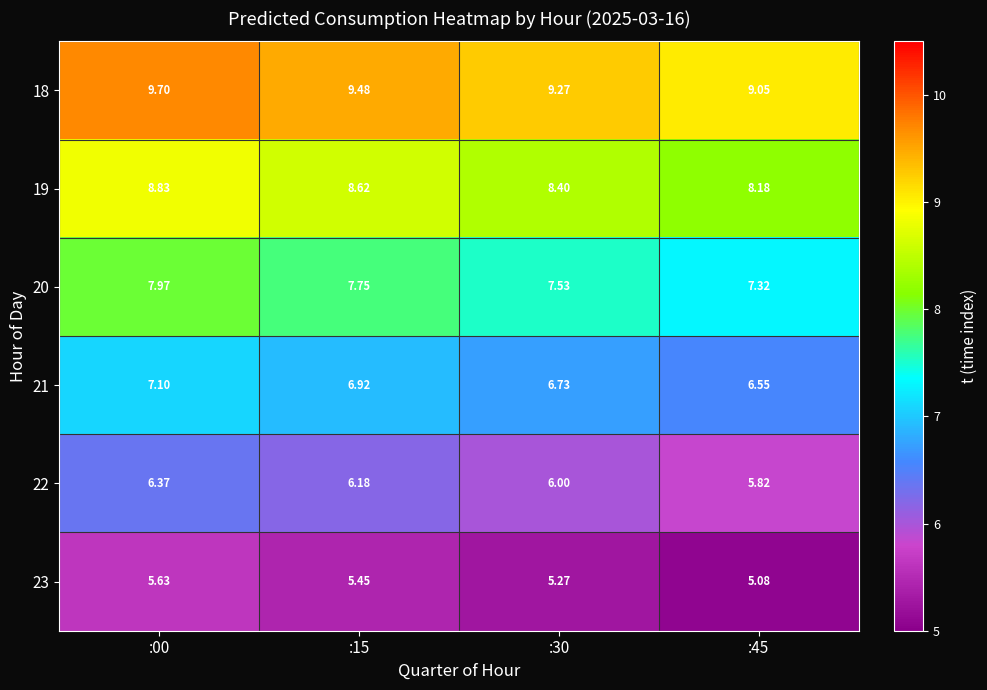

Is the value of 22 at :00 greater than the value of 19 at :45?

No